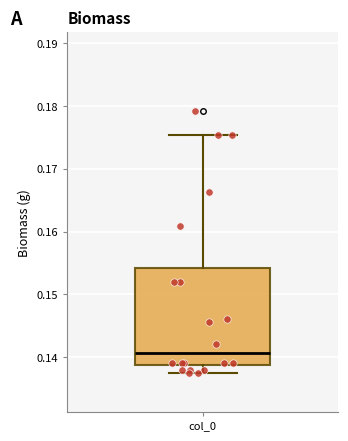

Read this box plot against the y-axis: the position of the median line, the range covered by the box, and the ends of both whiskers. The values are not printed on the chart, so give them approximately, as read against the axis.

median 0.141, box 0.139 to 0.154, whiskers 0.138 to 0.175